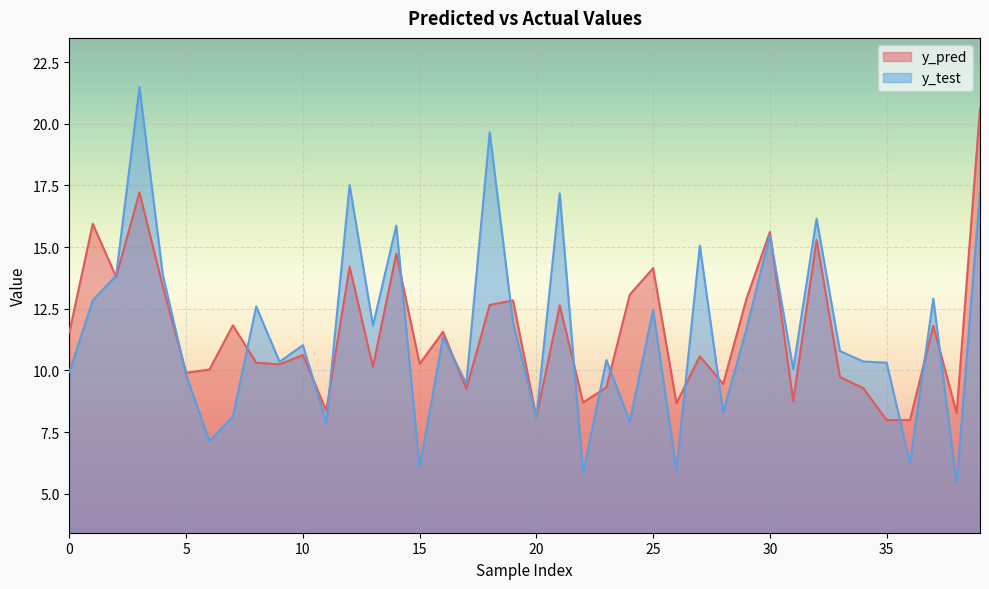

Is it true that y_test equals 22.6 at 2?

False